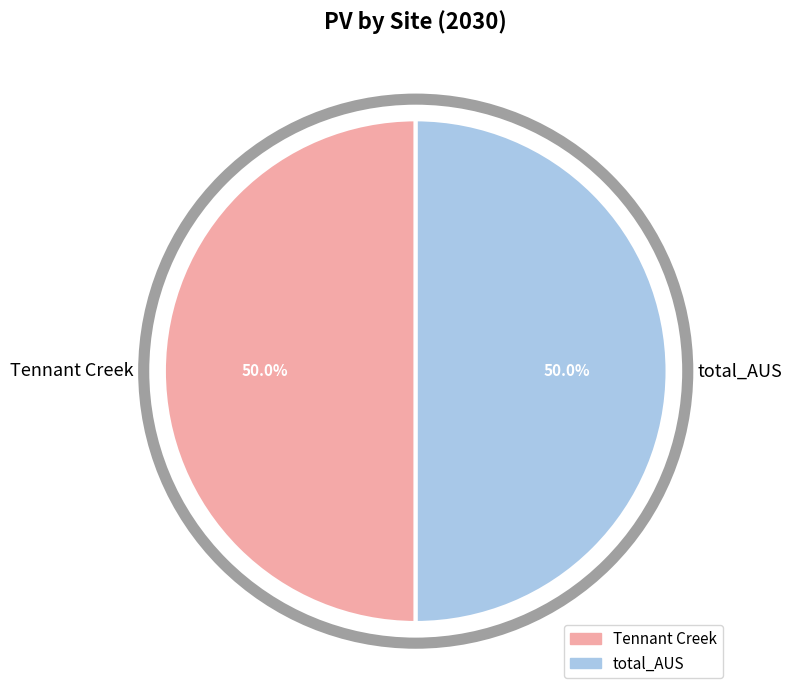

To the nearest percent, what portion does total_AUS represent?

50%